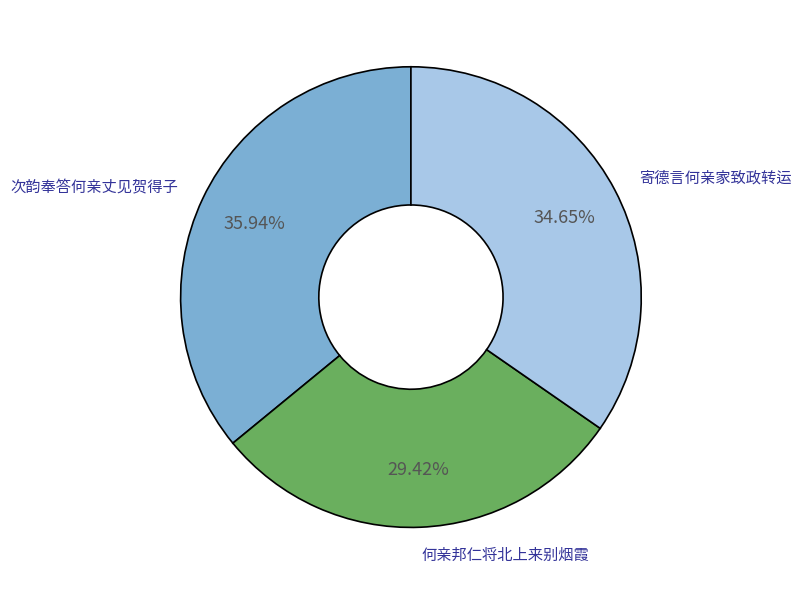

To the nearest percent, what is the combined percentage of 次韵奉答何亲丈见贺得子 and 何亲邦仁将北上来别烟霞?

65%